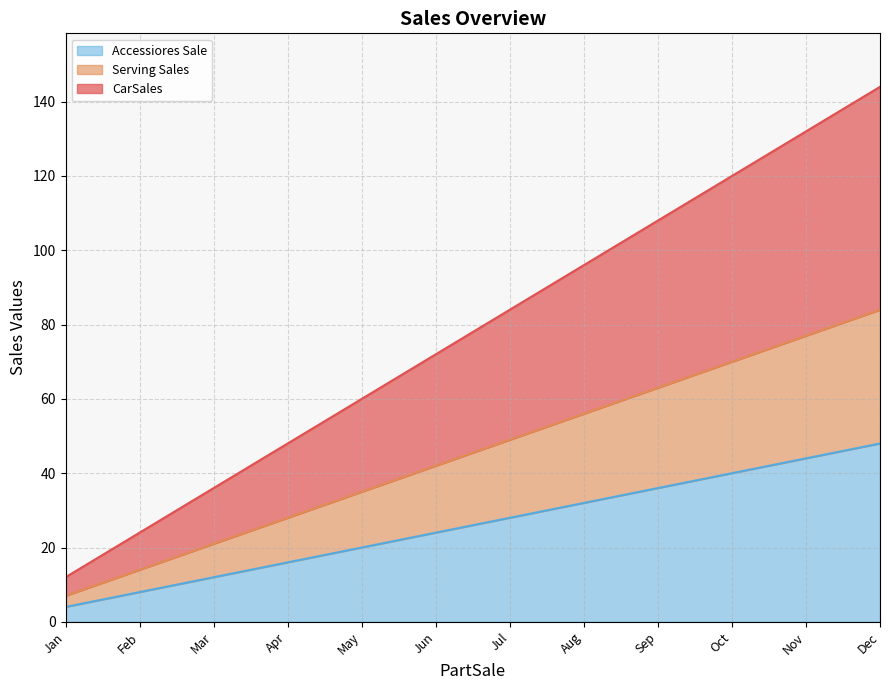

At which label does Accessiores Sale reach its minimum?

Jan